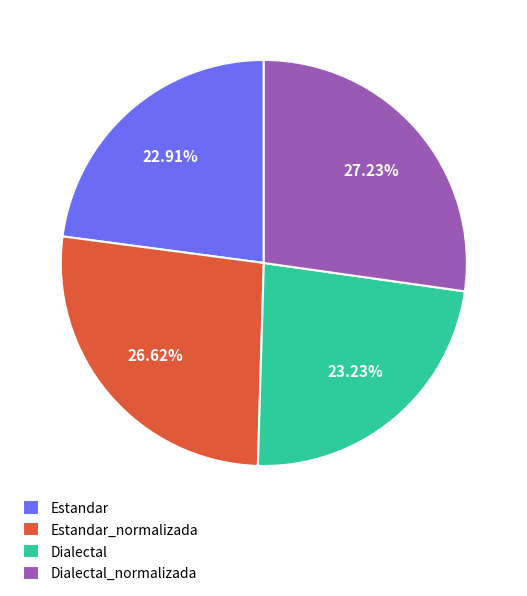

What percentage is the Estandar_normalizada slice, to the nearest percent?

27%